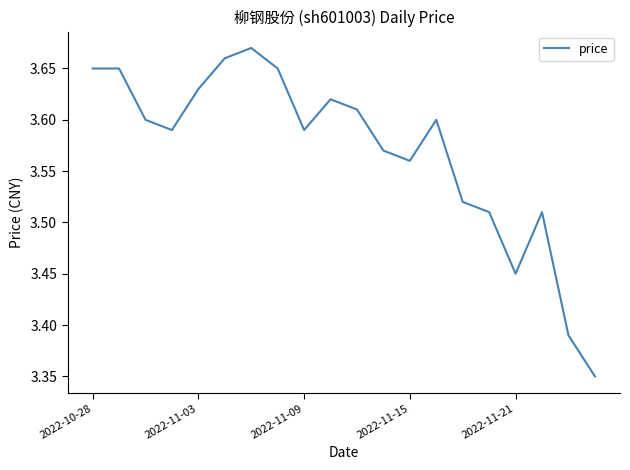

What is the smallest value displayed?

3.4